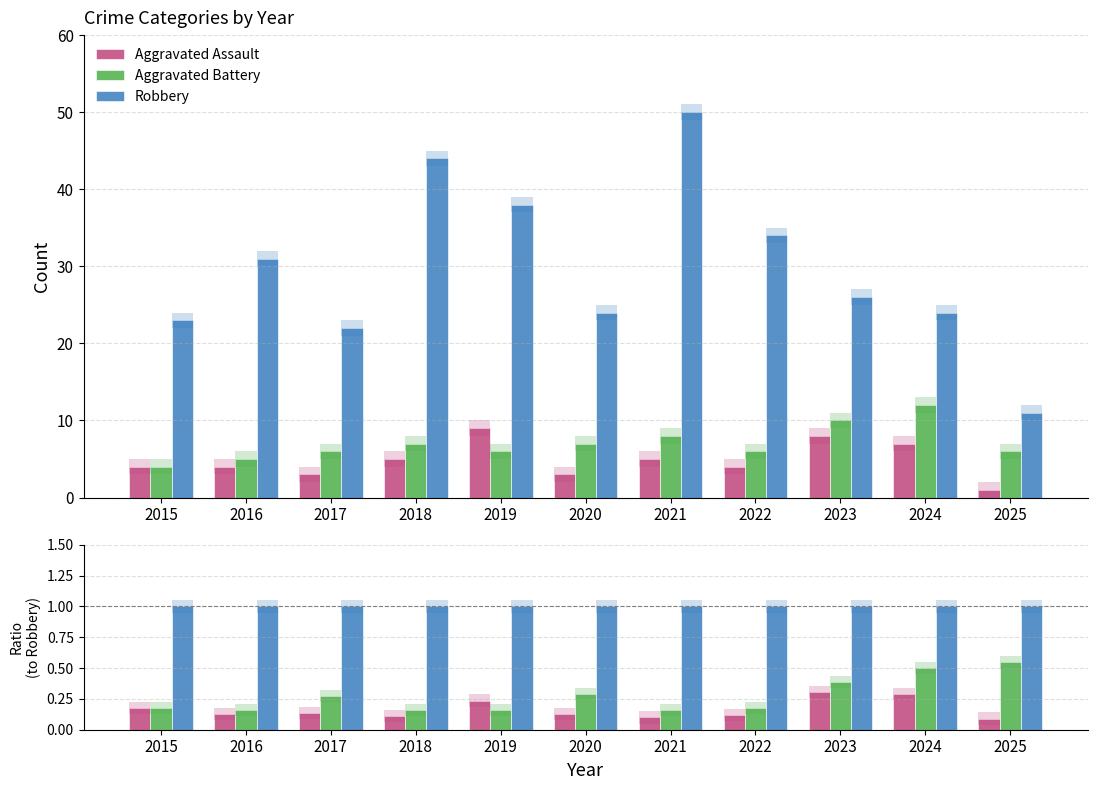

What is the sum of all Aggravated Assault values?

1.8